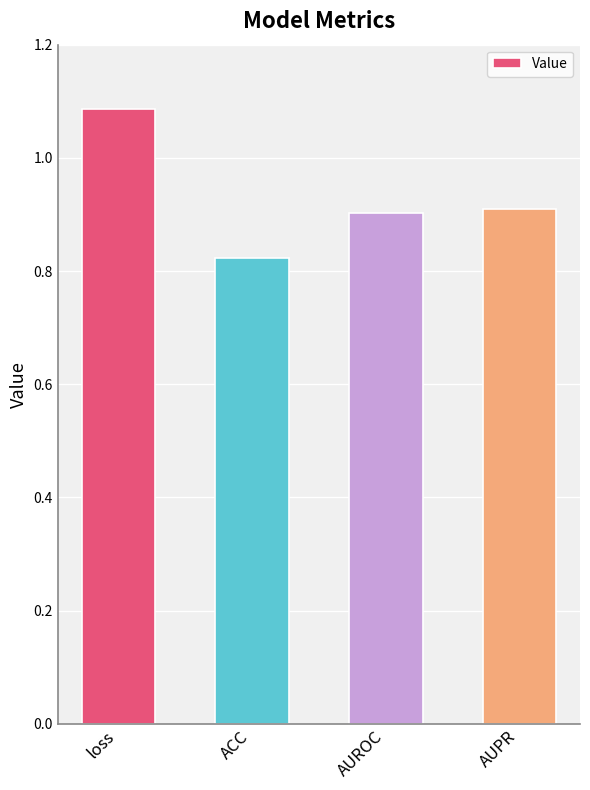

Which label corresponds to the smallest value in the chart?

ACC